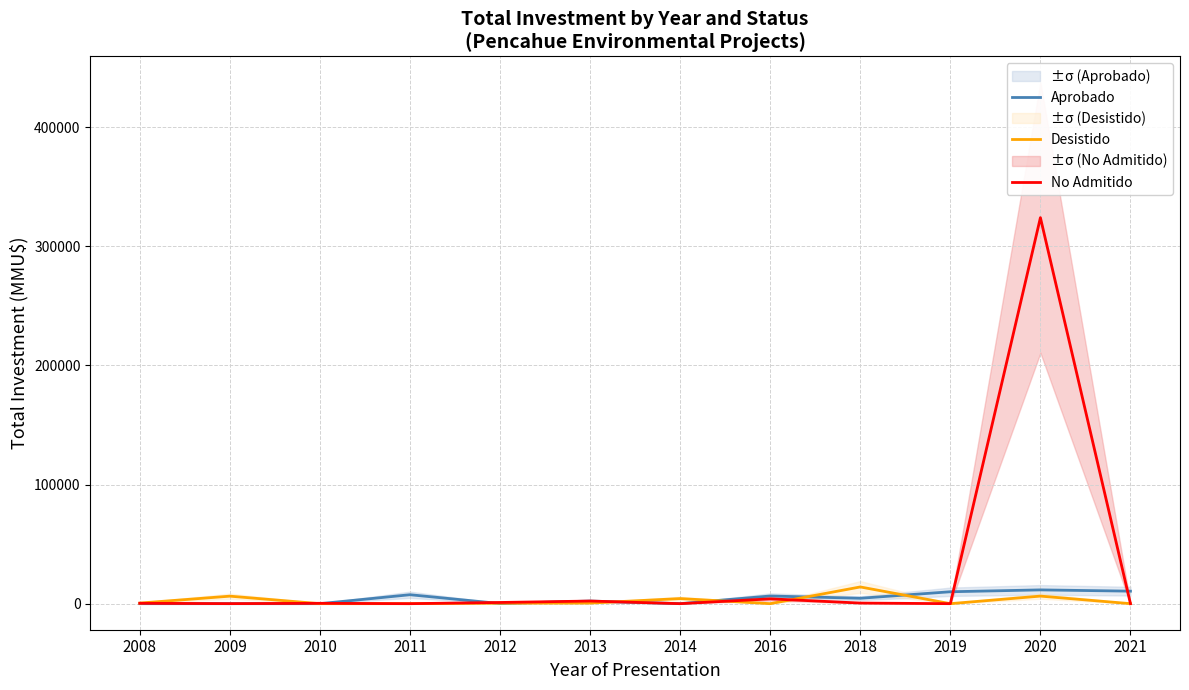

Is it true that No Admitido equals -183271 at 2014?

False